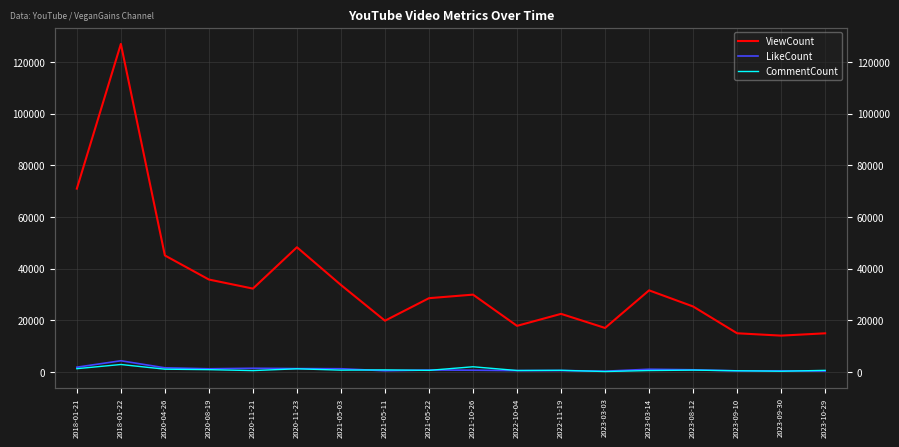

What is the label of the 9th point from the right?

2021-10-26